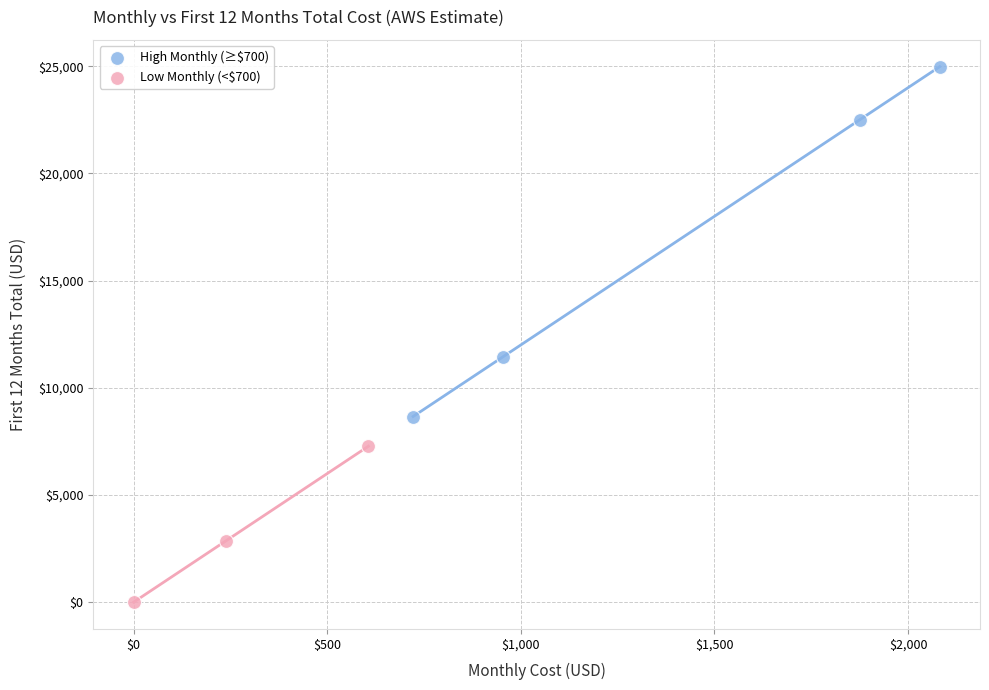

Which series has the largest Y range (max minus min)?

High Monthly (≥$700)